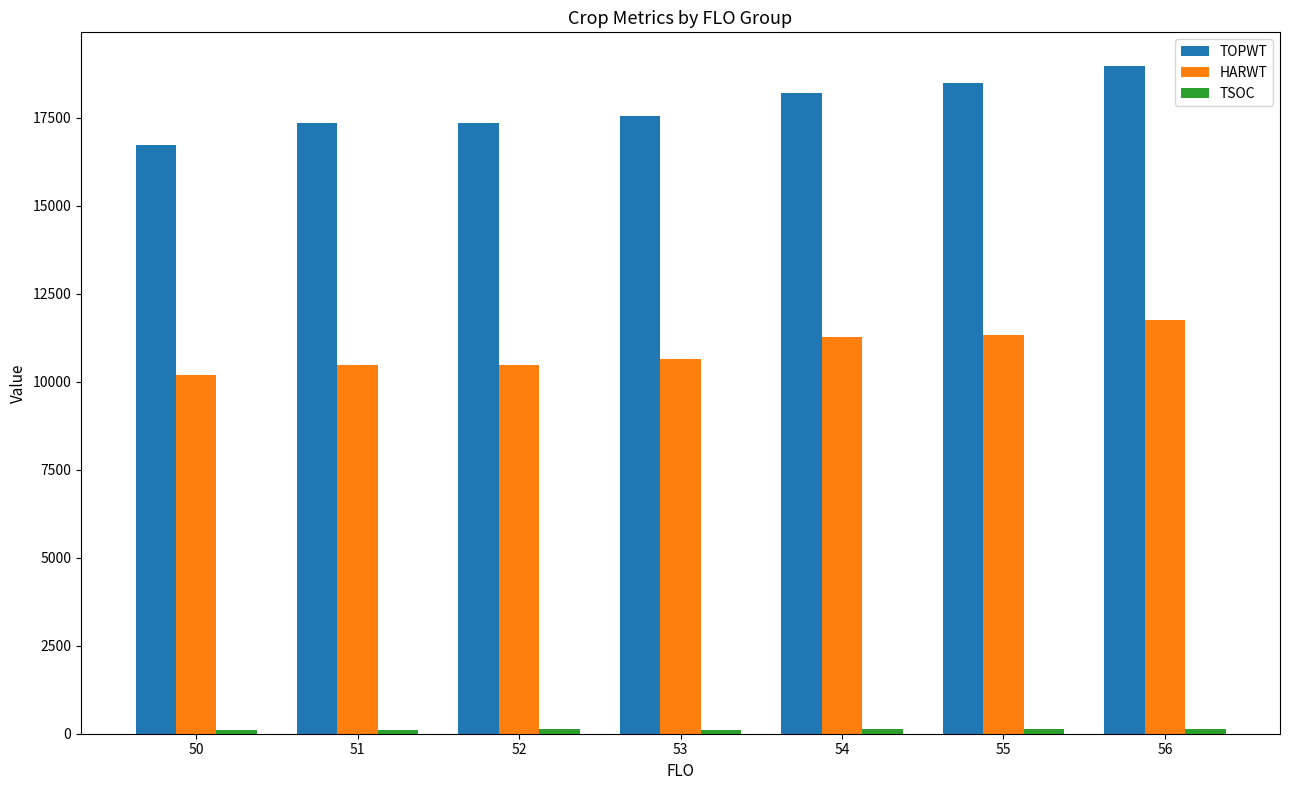

The value of TOPWT at 56 is 27869. True or false?

False